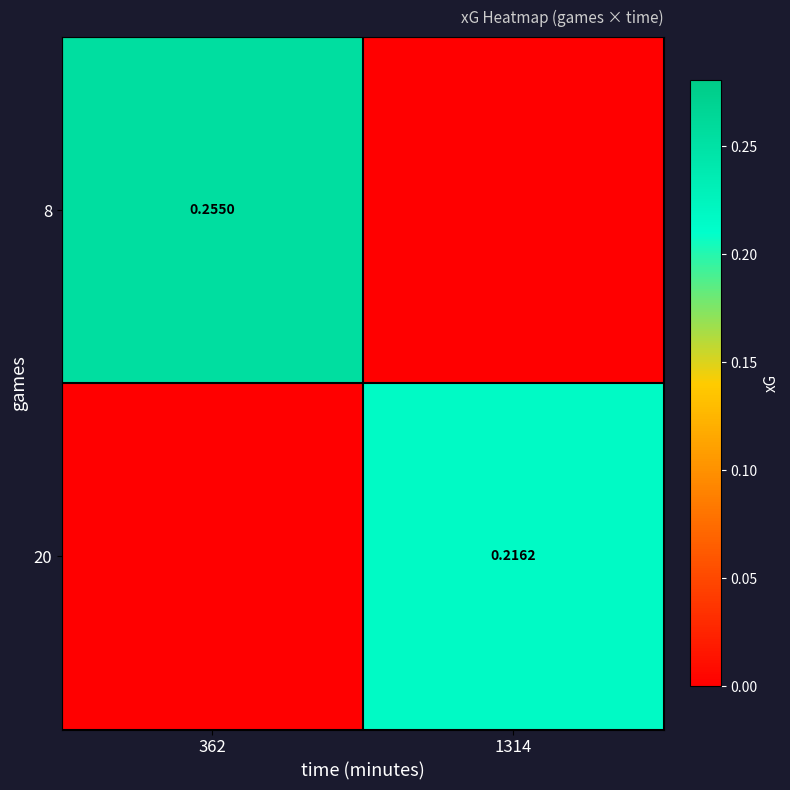

Is the value of 20 at 1314 greater than the value of 8 at 362?

No